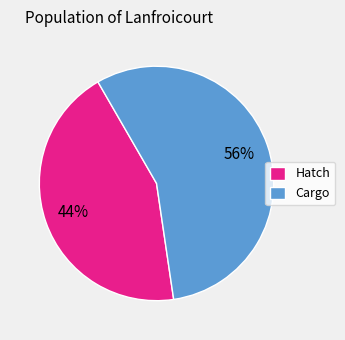

Rank the categories by value from highest to lowest.

Cargo, Hatch